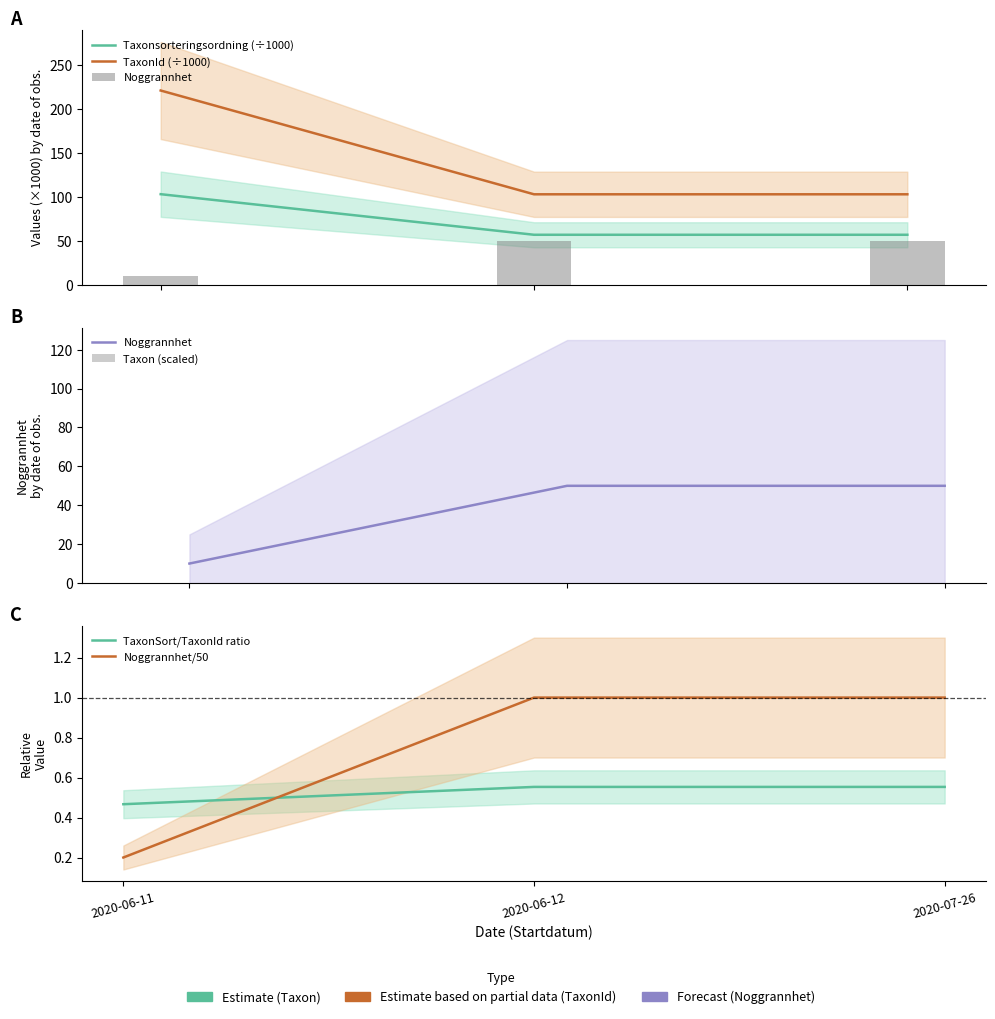

What is the sum of all TaxonId (÷1000) values?

427.2